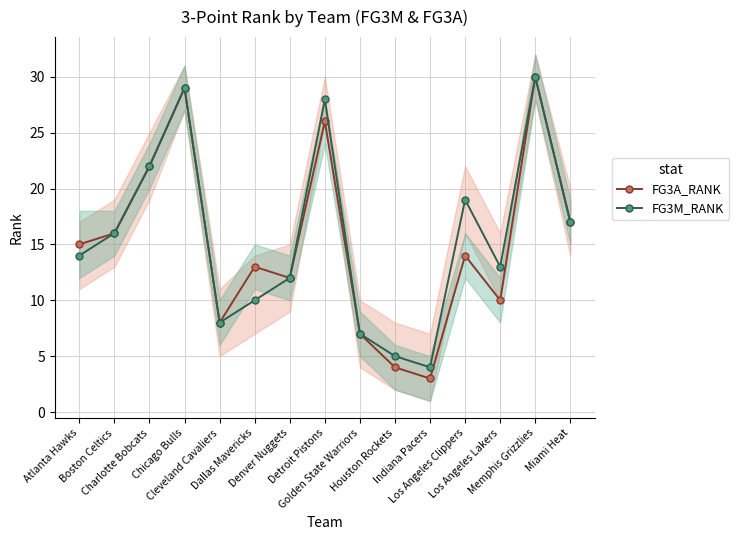

Reading left to right, extract all data points from this chart.

FG3A_RANK: Atlanta Hawks=15	Boston Celtics=16	Charlotte Bobcats=22	Chicago Bulls=29	Cleveland Cavaliers=8	Dallas Mavericks=13	Denver Nuggets=12	Detroit Pistons=26	Golden State Warriors=7	Houston Rockets=4	Indiana Pacers=3	Los Angeles Clippers=14	Los Angeles Lakers=10	Memphis Grizzlies=30	Miami Heat=17
FG3M_RANK: Atlanta Hawks=14	Boston Celtics=16	Charlotte Bobcats=22	Chicago Bulls=29	Cleveland Cavaliers=8	Dallas Mavericks=10	Denver Nuggets=12	Detroit Pistons=28	Golden State Warriors=7	Houston Rockets=5	Indiana Pacers=4	Los Angeles Clippers=19	Los Angeles Lakers=13	Memphis Grizzlies=30	Miami Heat=17